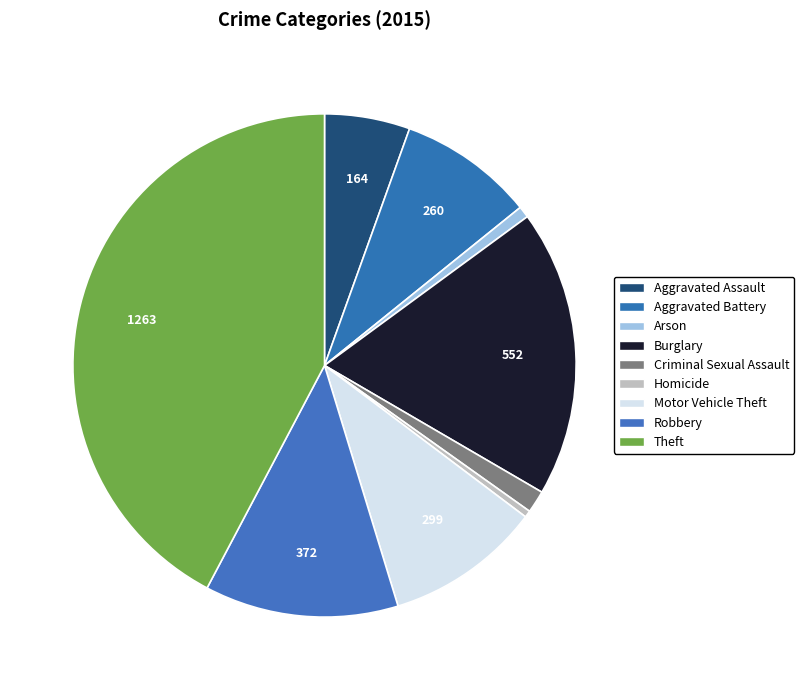

How many slices are in this pie chart?

9